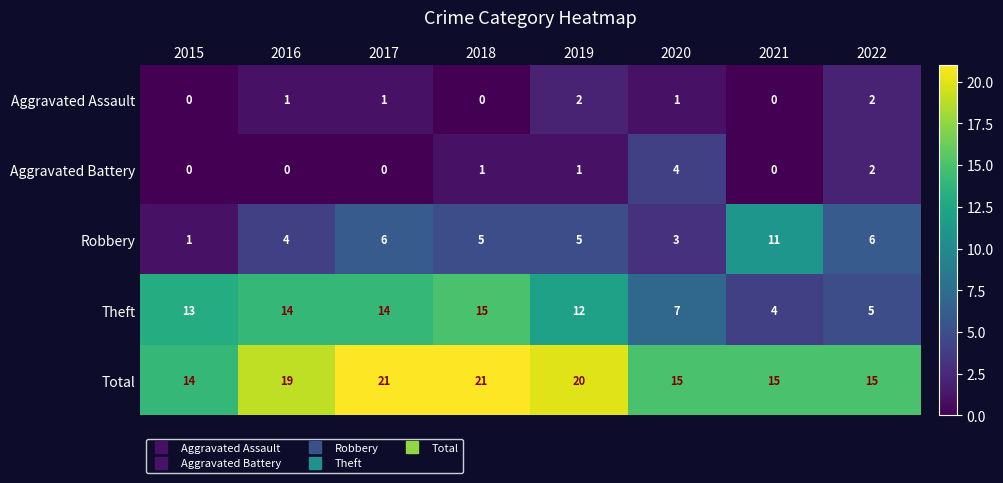

At which label does Robbery reach its peak?

2021